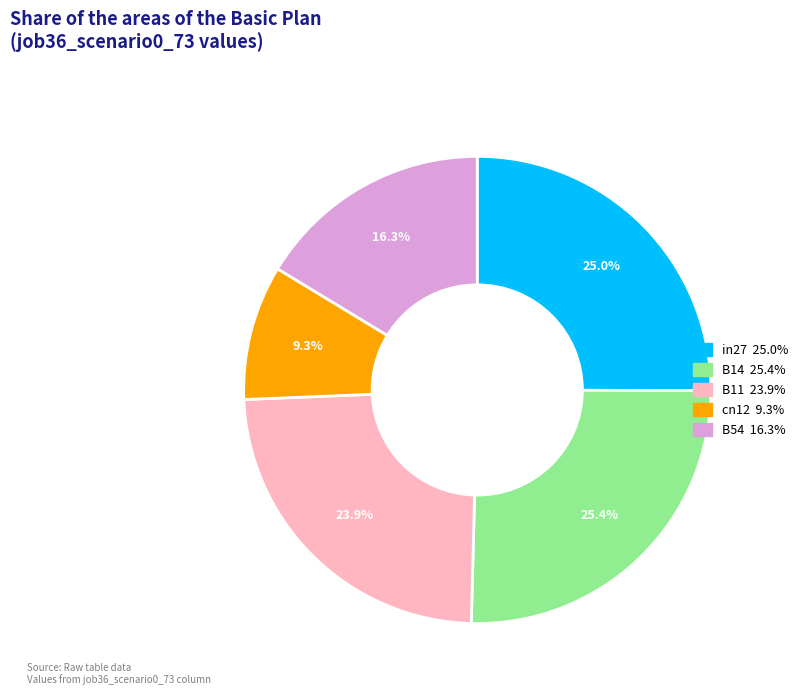

How many segments does this pie chart have?

5